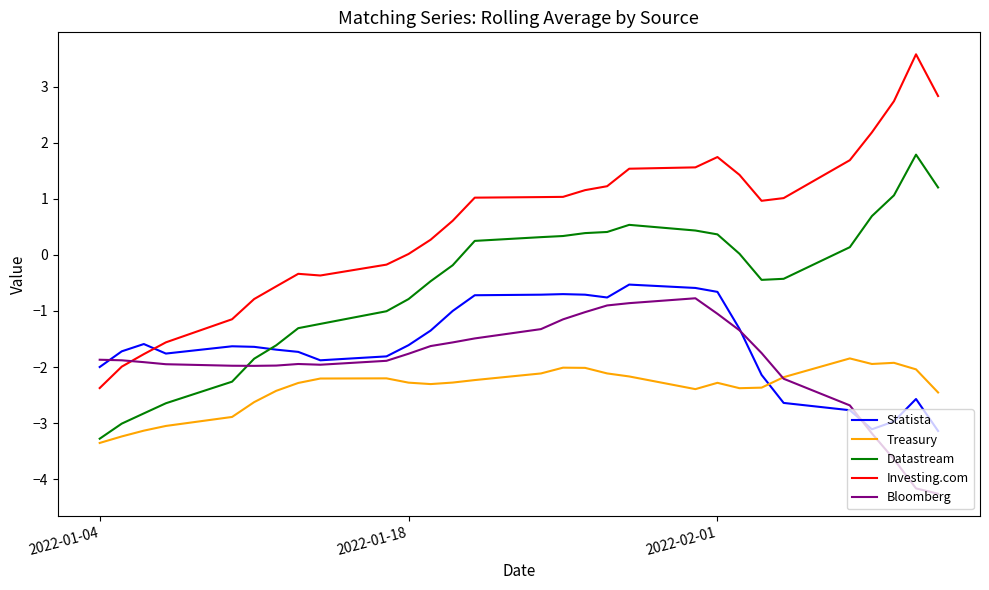

What is the maximum value for Statista?

-0.5